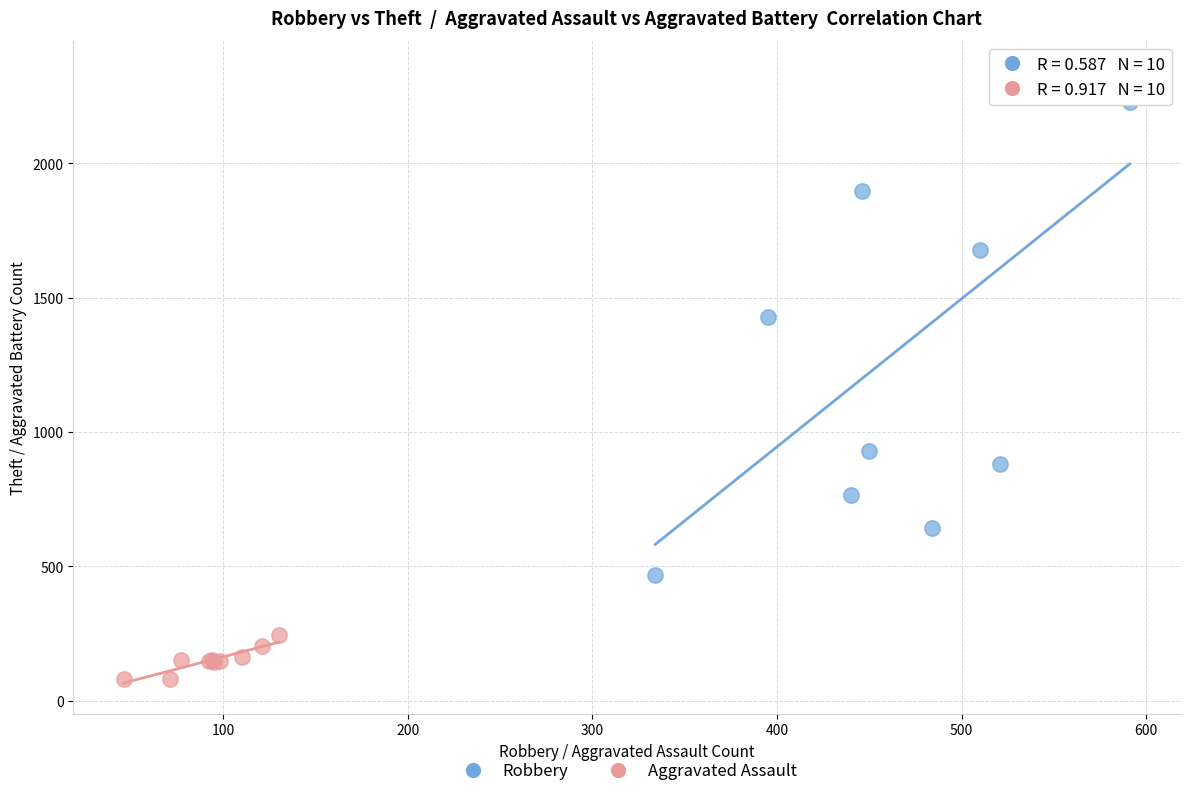

Which series reaches the minimum Y coordinate?

Aggravated Assault